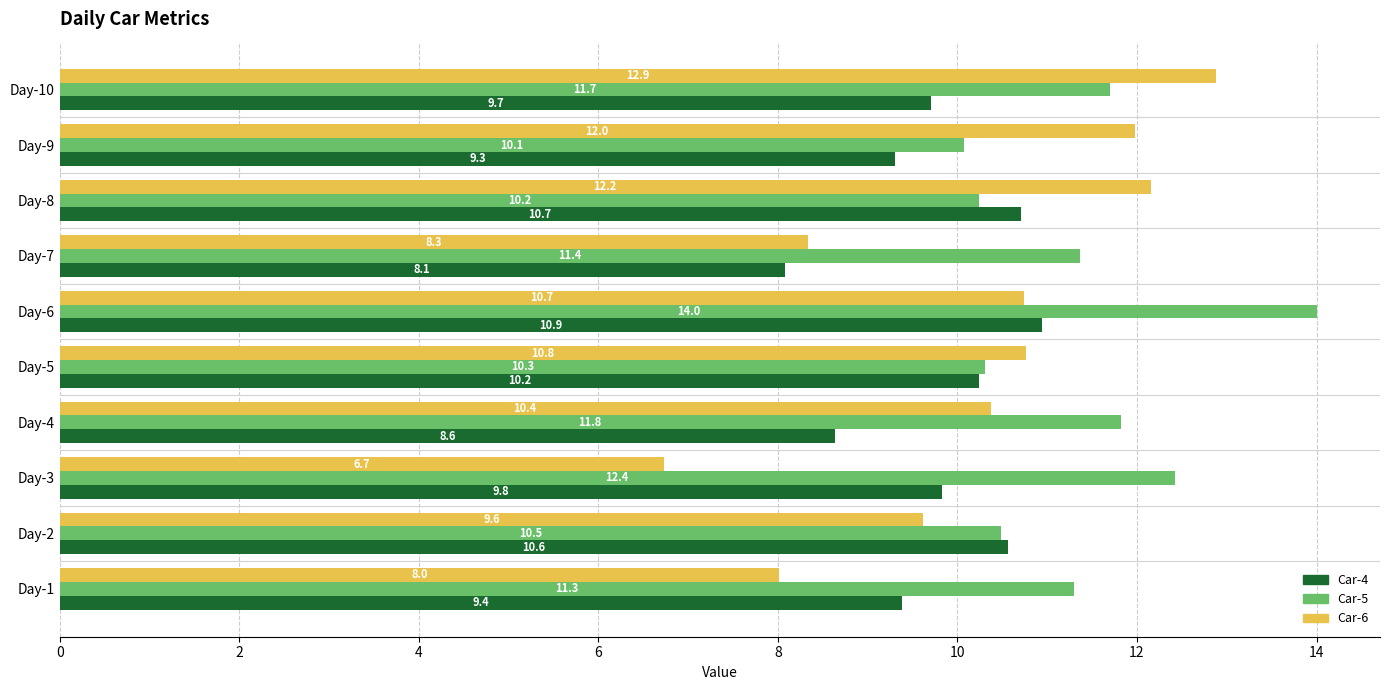

The Car-4 series shows 12.6 at Day-4. True or false?

False